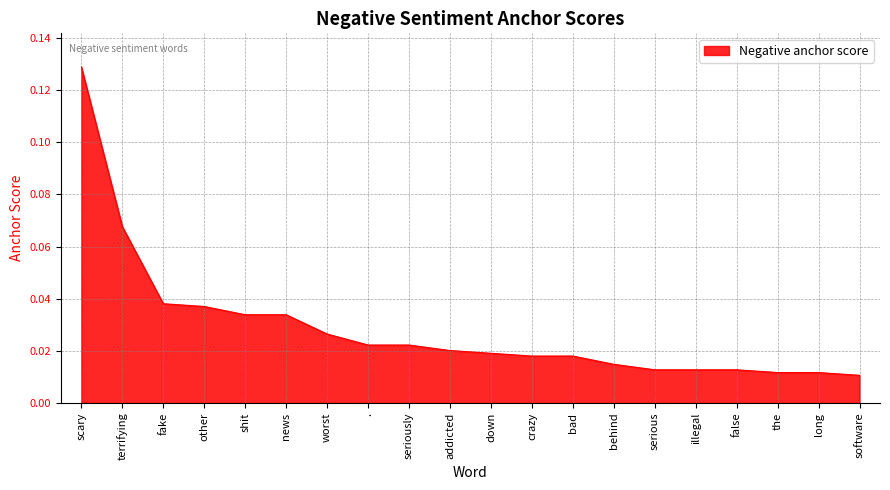

Count the number of categories in the chart.

20